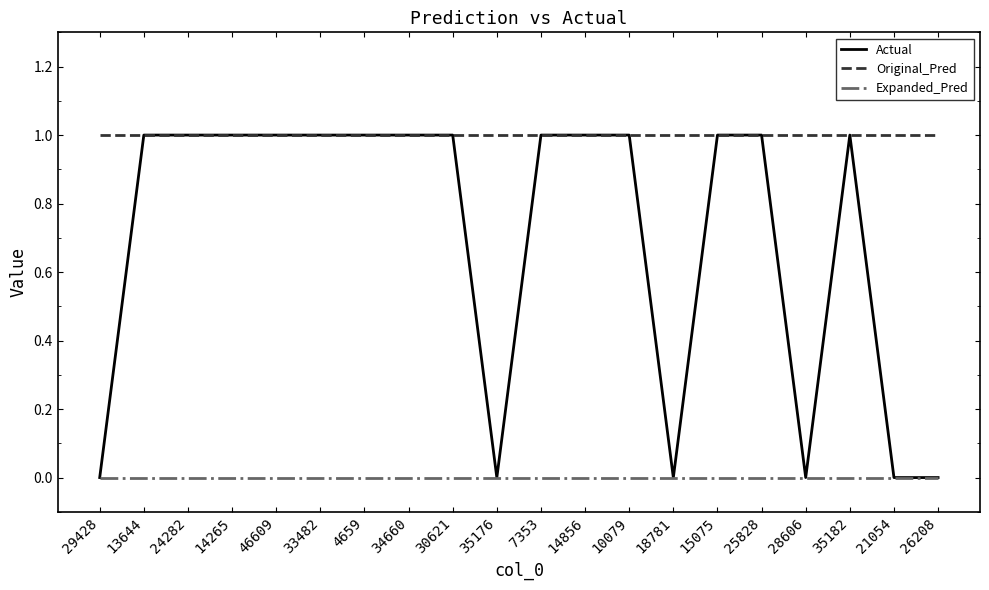

What position from the left is 10079?

13